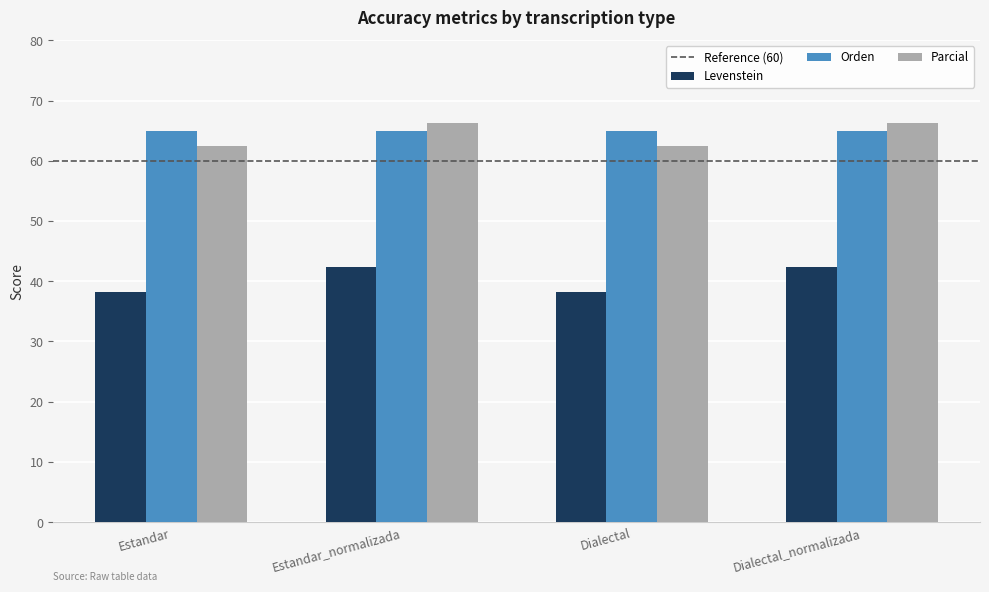

Between Estandar and Estandar_normalizada, which series saw the biggest shift?

Levenstein